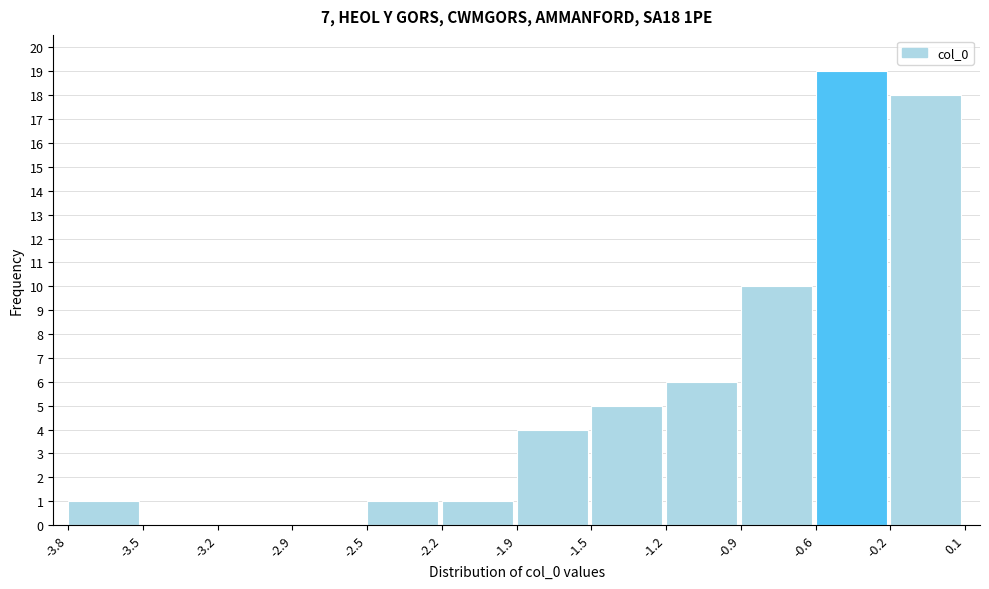

Reading right to left, transcribe all the data shown in this chart.

-0.2=18	-0.6=19	-0.9=10	-1.2=6	-1.5=5	-1.9=4	-2.2=1	-2.5=1	-2.9=0	-3.2=0	-3.5=0	-3.8=1